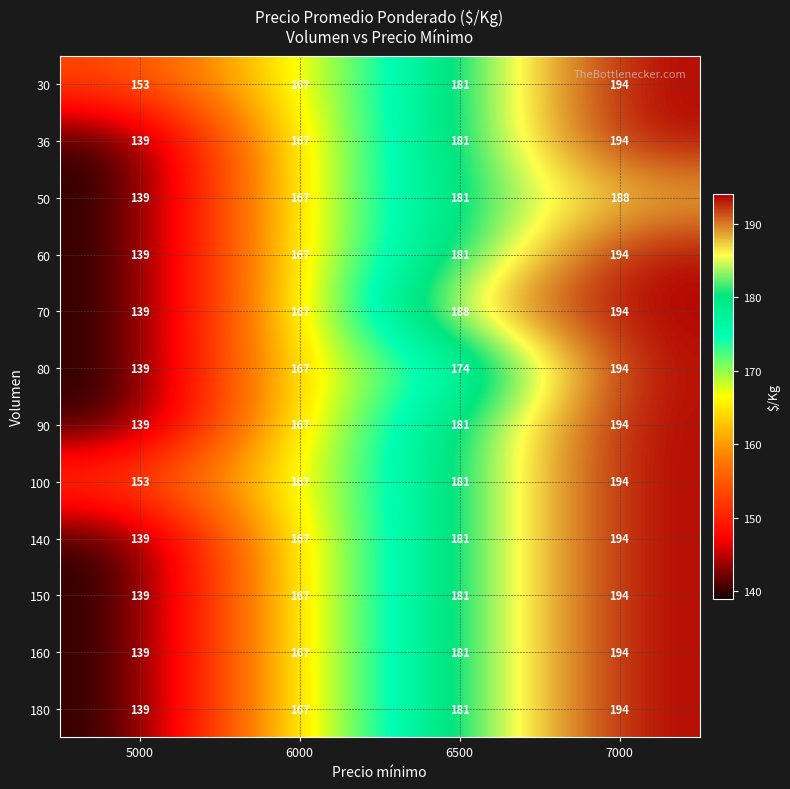

What is the total value across all series at 6500?

2172